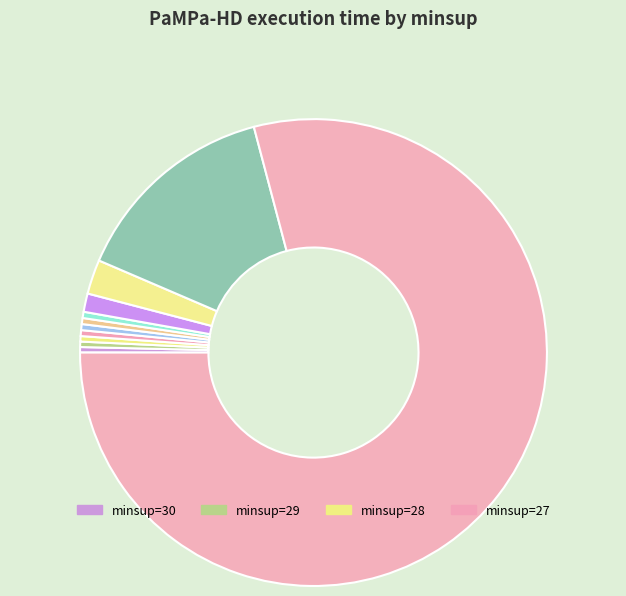

How many segments does this pie chart have?

11